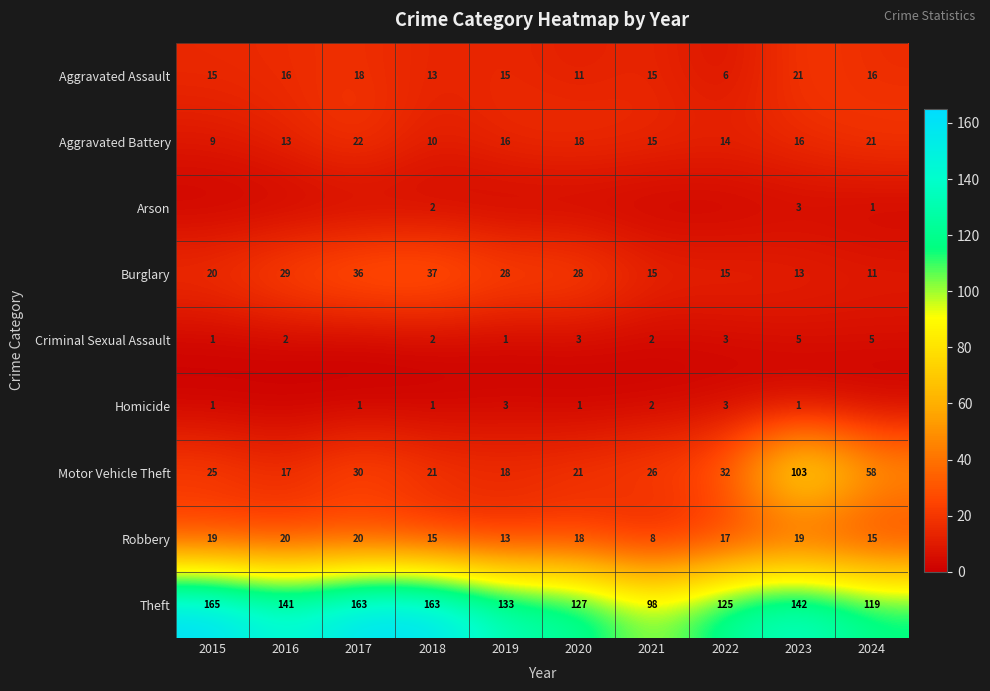

What is the difference between the second highest and second lowest values in the Burglary series?

23